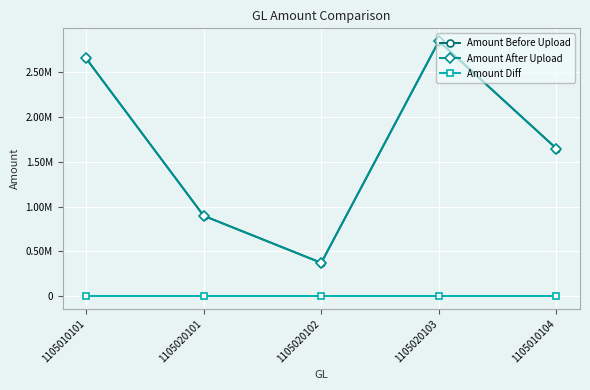

Is it true that Amount Before Upload equals 596858.7 at 1105010104?

False